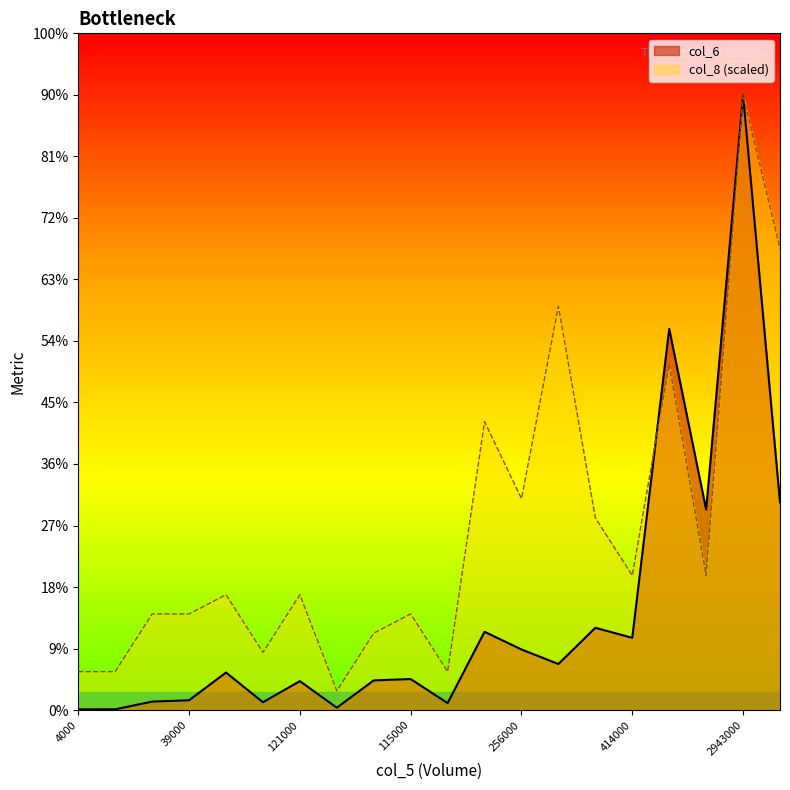

Between 4000 and 928000, which is larger?

928000